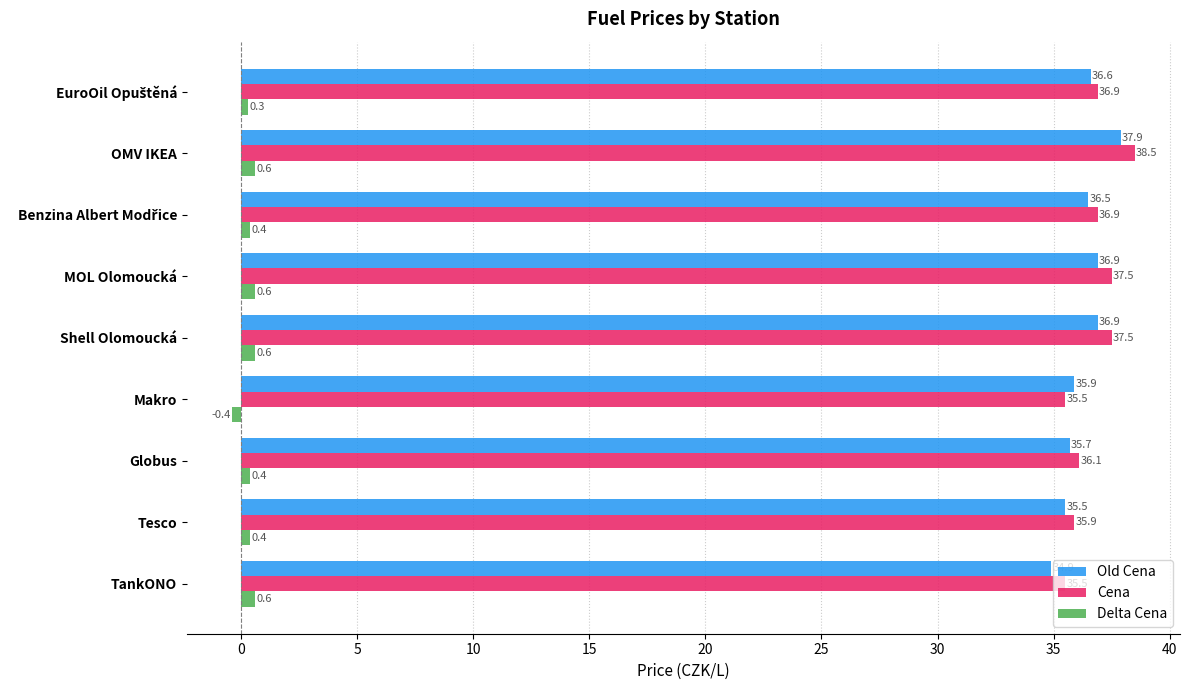

List the series in order of their peak value, lowest first.

Delta Cena, Old Cena, Cena